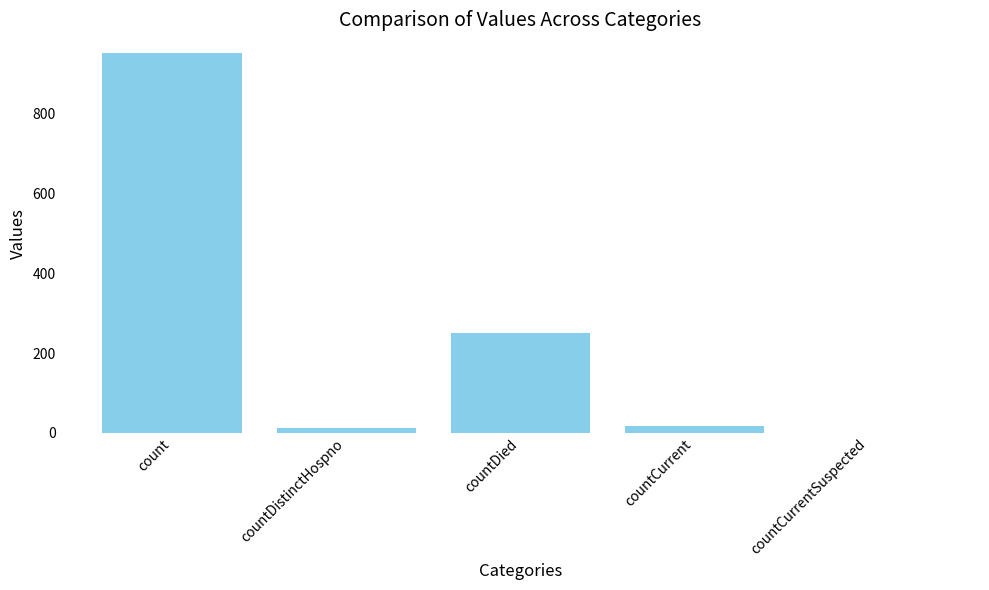

What is the difference between the values at countCurrent and count?

934